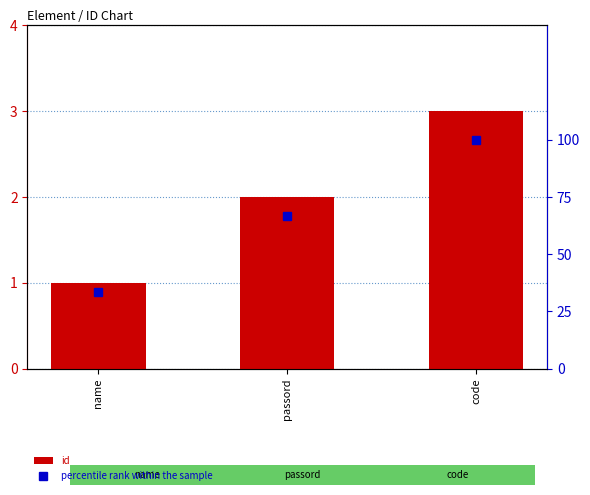

True or false: id has a value of 3.0 at code.

True